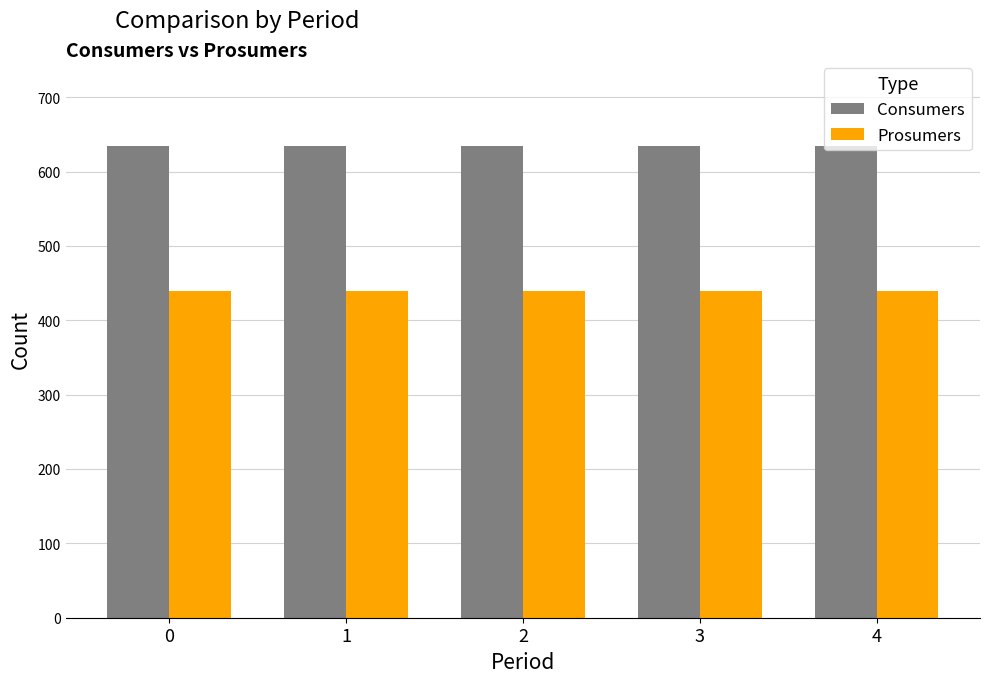

List the series in order of their overall mean, lowest first.

Prosumers, Consumers